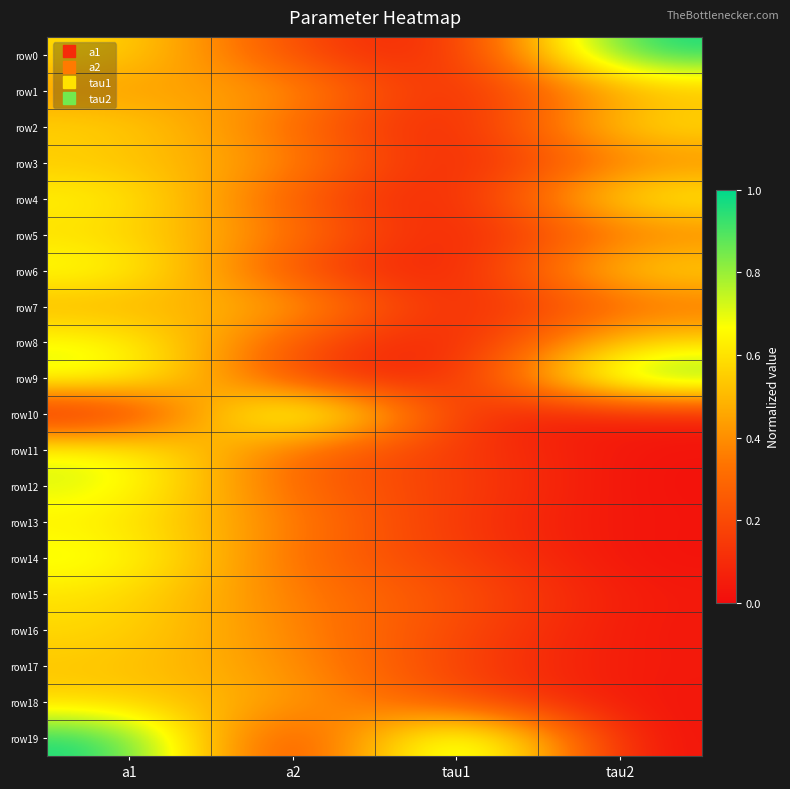

Reading left to right, extract all data points from this chart.

row0: a1=0.6	a2=0.2	tau1=0.0	tau2=1.0
row1: a1=0.4	a2=0.5	tau1=0.0	tau2=0.5
row2: a1=0.6	a2=0.3	tau1=0.0	tau2=0.6
row3: a1=0.5	a2=0.4	tau1=0.0	tau2=0.4
row4: a1=0.7	a2=0.3	tau1=0.0	tau2=0.7
row5: a1=0.6	a2=0.4	tau1=0.0	tau2=0.4
row6: a1=0.7	a2=0.2	tau1=0.0	tau2=0.6
row7: a1=0.5	a2=0.5	tau1=0.0	tau2=0.3
row8: a1=0.7	a2=0.2	tau1=0.0	tau2=0.6
row9: a1=0.7	a2=0.2	tau1=0.0	tau2=0.9
row10: a1=0.0	a2=1.0	tau1=0.1	tau2=0.1
row11: a1=0.7	a2=0.3	tau1=0.2	tau2=0.0
row12: a1=0.7	a2=0.3	tau1=0.2	tau2=0.0
row13: a1=0.6	a2=0.4	tau1=0.1	tau2=0.0
row14: a1=0.7	a2=0.3	tau1=0.2	tau2=0.0
row15: a1=0.6	a2=0.3	tau1=0.2	tau2=0.0
row16: a1=0.6	a2=0.4	tau1=0.2	tau2=0.0
row17: a1=0.5	a2=0.4	tau1=0.2	tau2=0.0
row18: a1=0.6	a2=0.4	tau1=0.2	tau2=0.0
row19: a1=1.0	a2=0.0	tau1=1.0	tau2=0.0